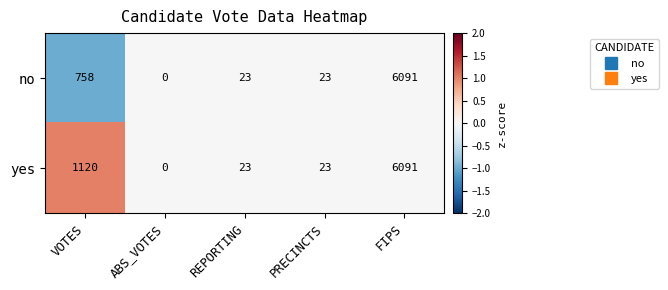

Where does the yes series first go above 23?

VOTES